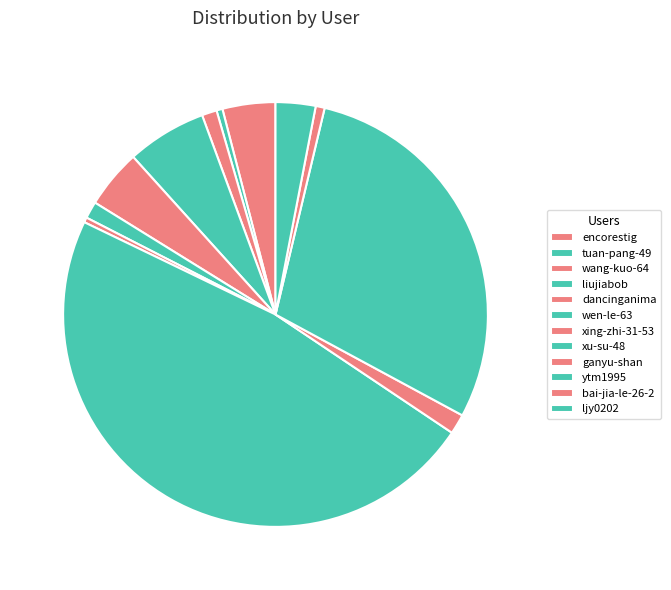

How many slices are in this pie chart?

12